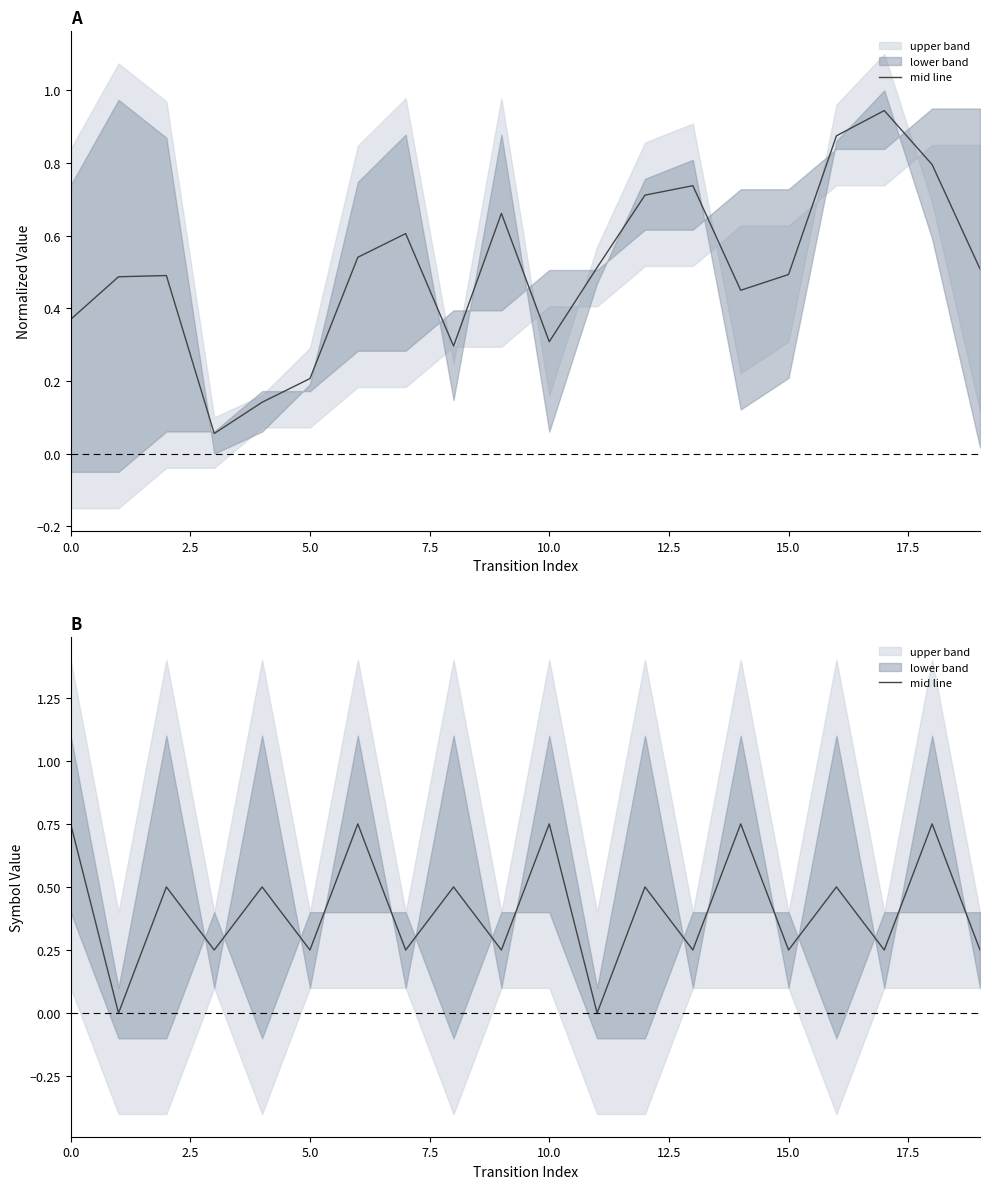

Is this an area chart (filled region under the line)?

No